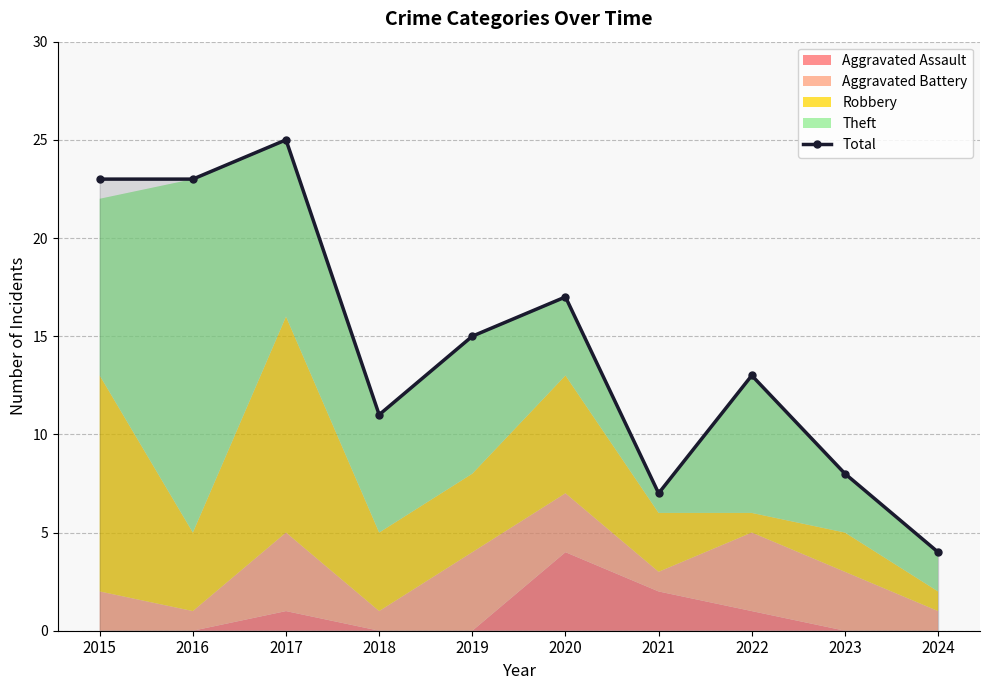

Reading left to right, what are all the values shown in this chart?

2015=23	2016=23	2017=25	2018=11	2019=15	2020=17	2021=7	2022=13	2023=8	2024=4